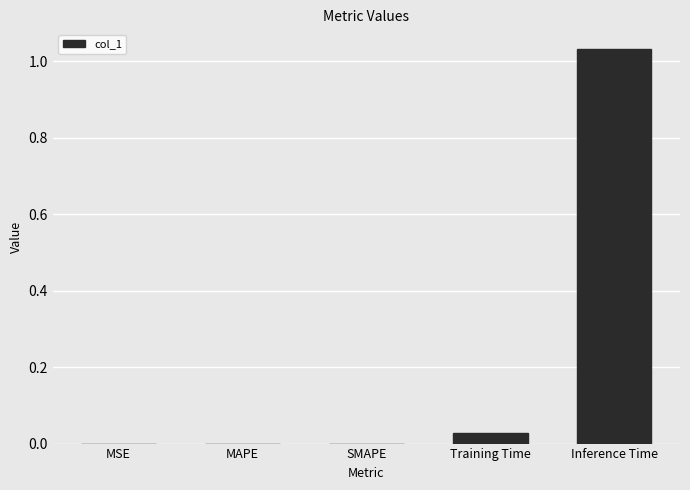

True or false: the data shows 0.0 at SMAPE.

True